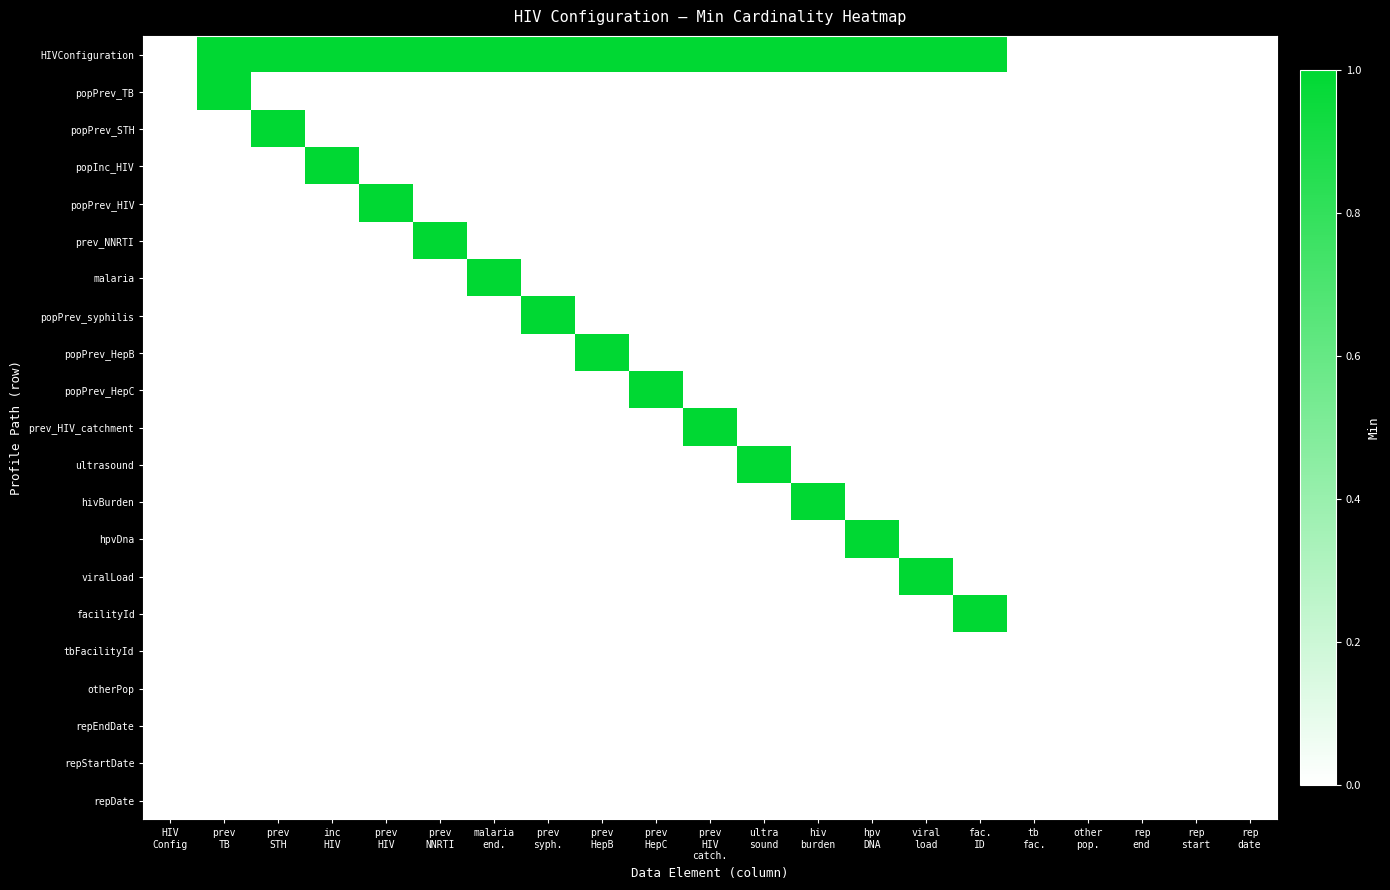

At which category does the chart reach its minimum across all series?

HIV
Config